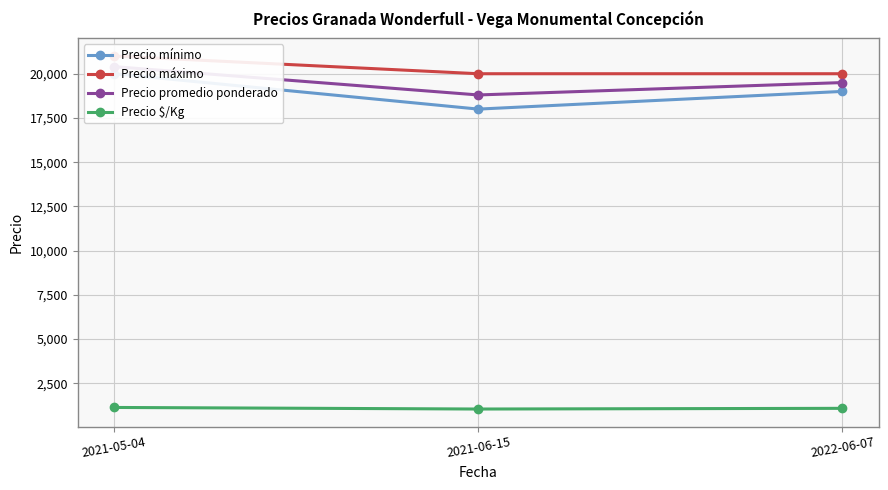

Which category has the lowest value across all series?

2021-06-15